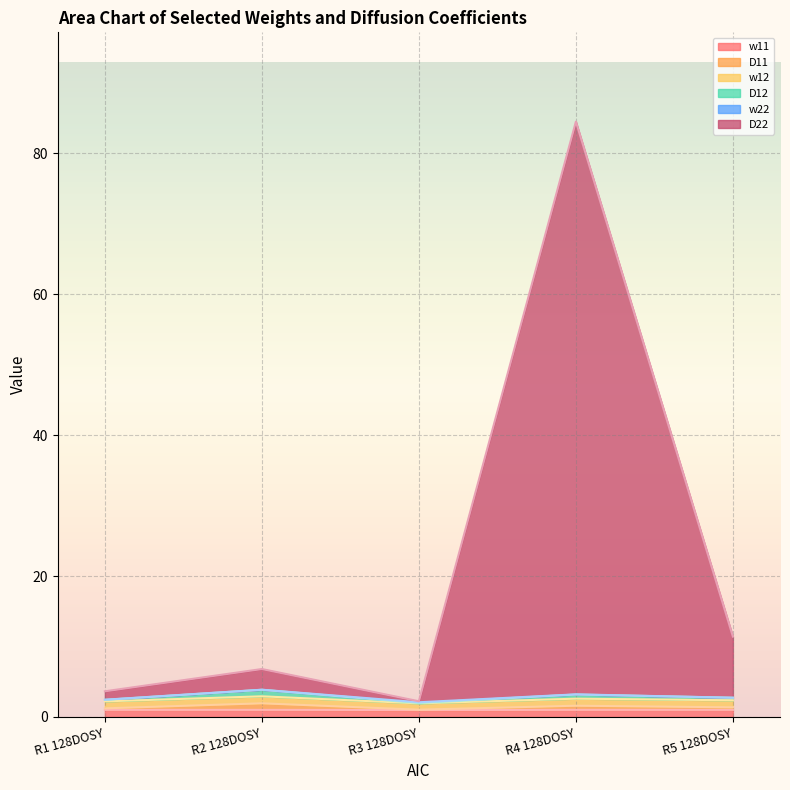

True or false: D12 and D11 intersect in this chart.

False